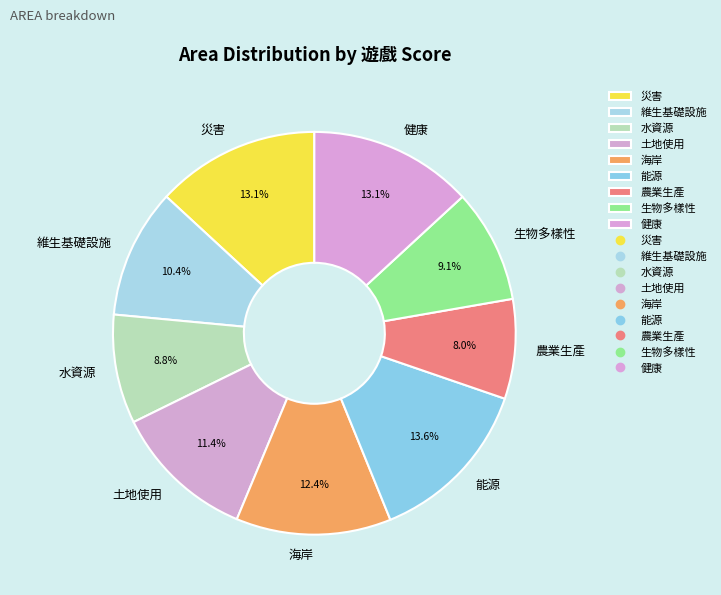

The 農業生產 slice represents 21% of the pie. True or false?

False